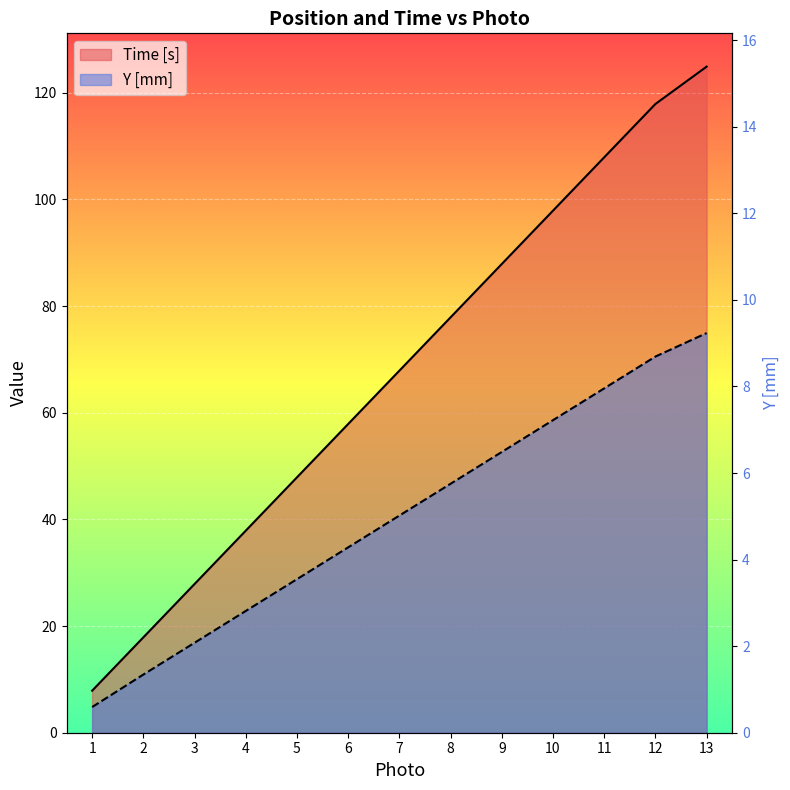

What is the minimum value shown in the chart?

4.8